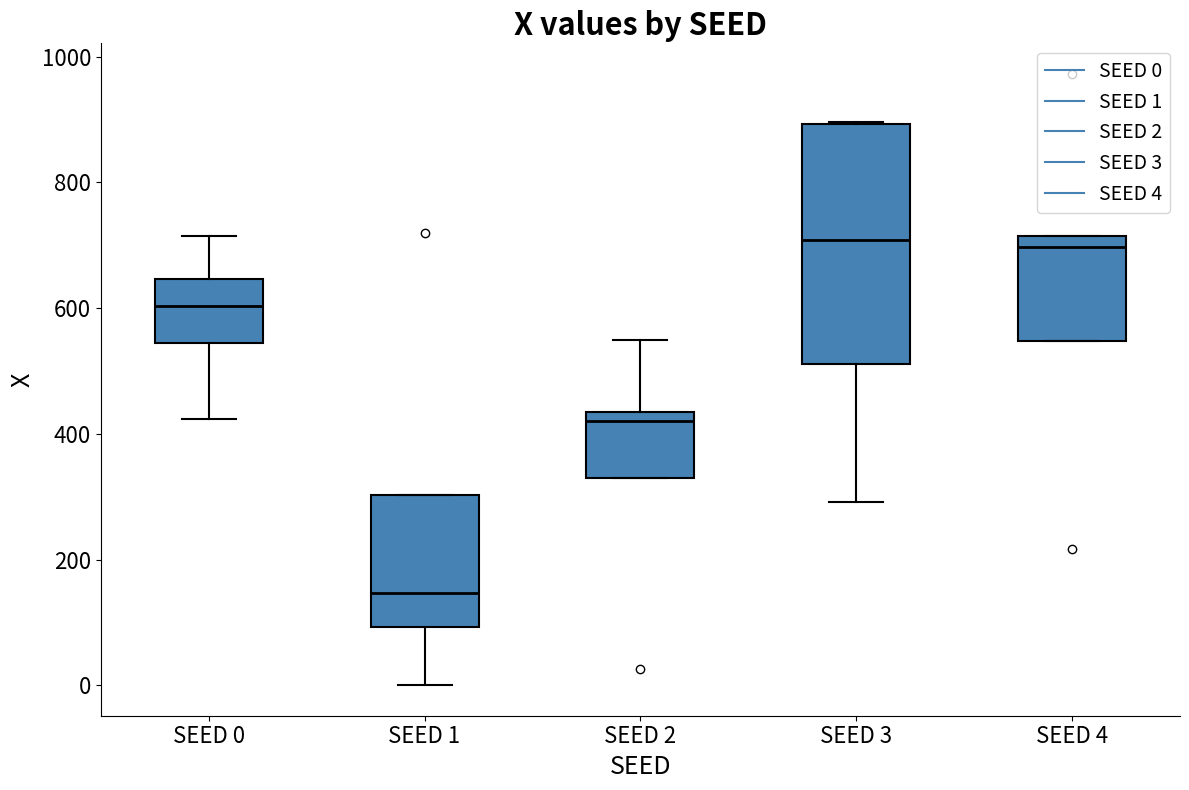

Which box has the lowest median line?

SEED 1